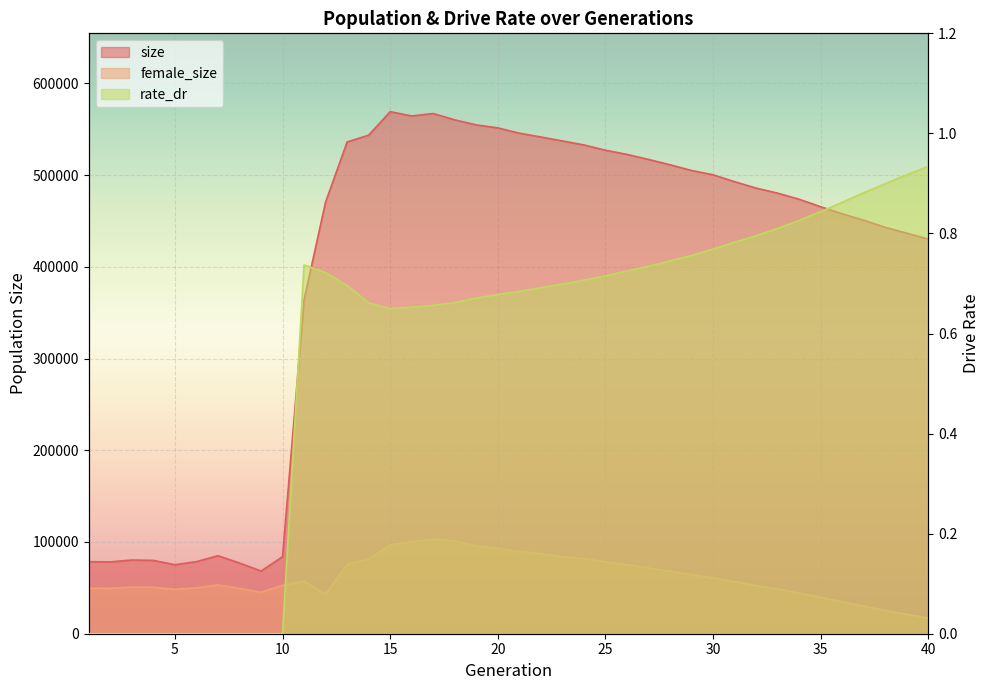

True or false: size and female_size cross at least once.

False